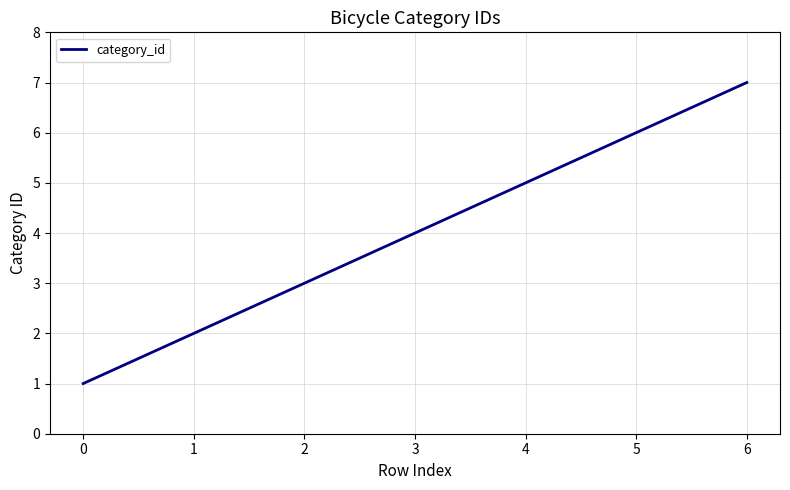

Rank the categories by value from lowest to highest.

0, 1, 2, 3, 4, 5, 6